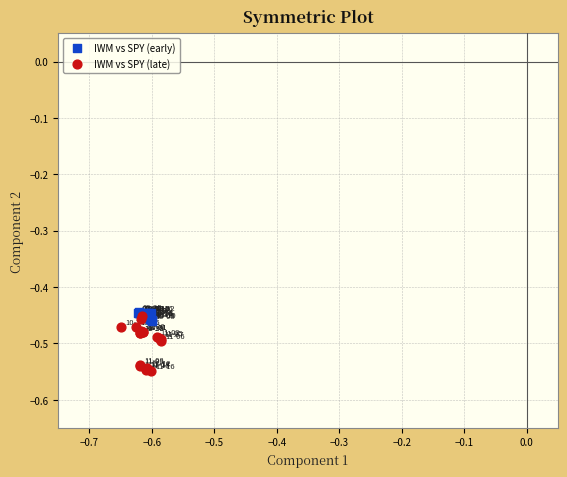

Which series has the largest Y range (max minus min)?

IWM vs SPY (late)